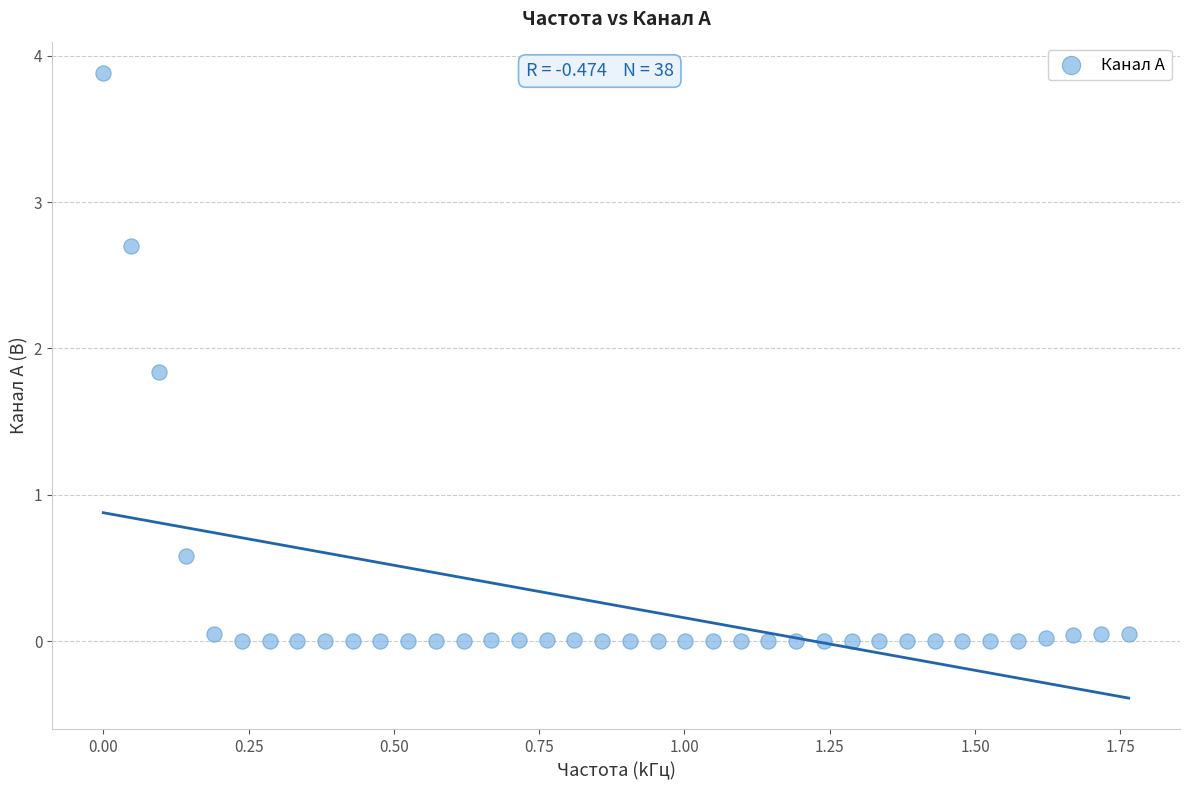

What Y value in the scatter plot is closest to 1?

0.6